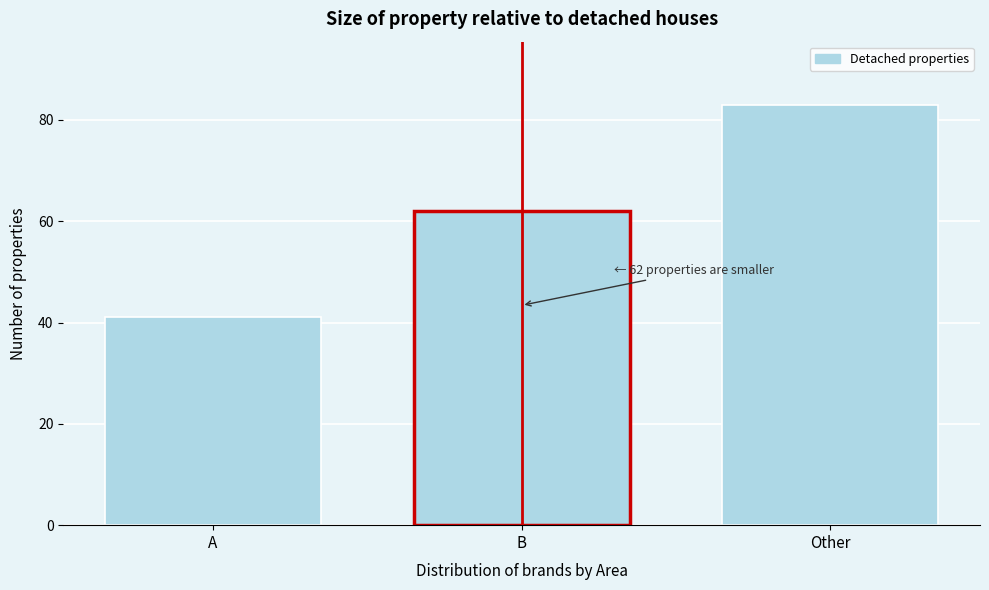

Reading left to right, list all the values displayed in this chart.

A=41	B=62	Other=83